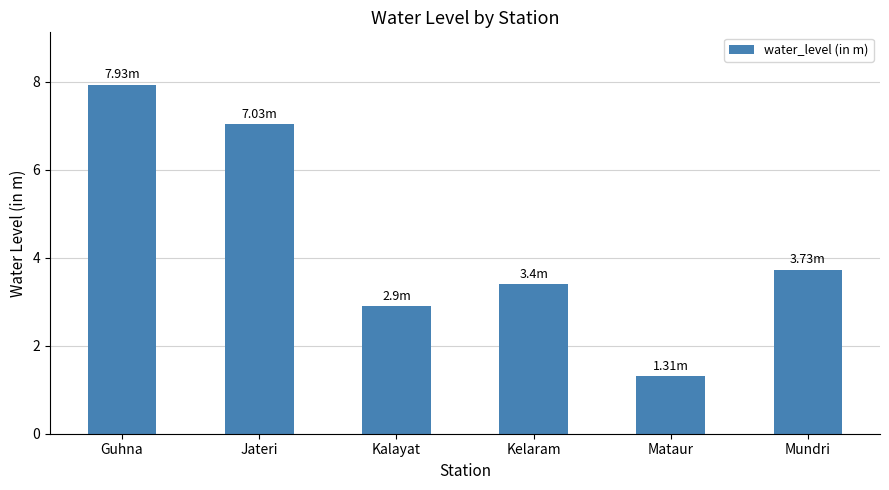

At which label does the data first exceed 3?

Guhna